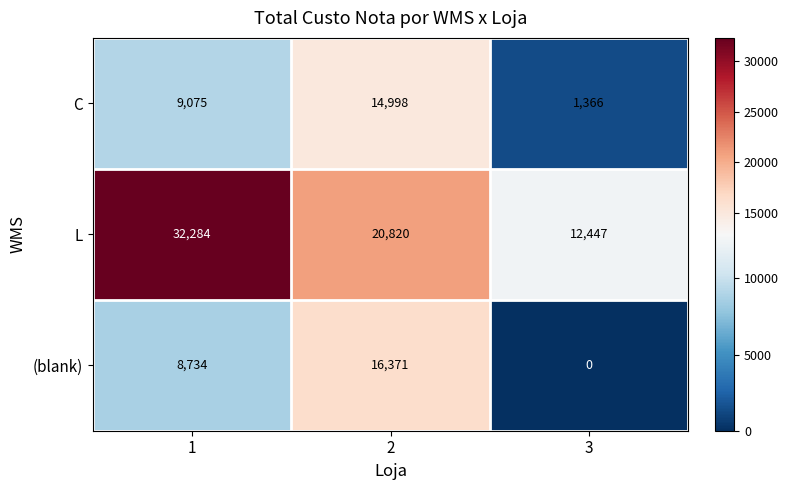

At how many categories does at least one series exceed 18066?

2